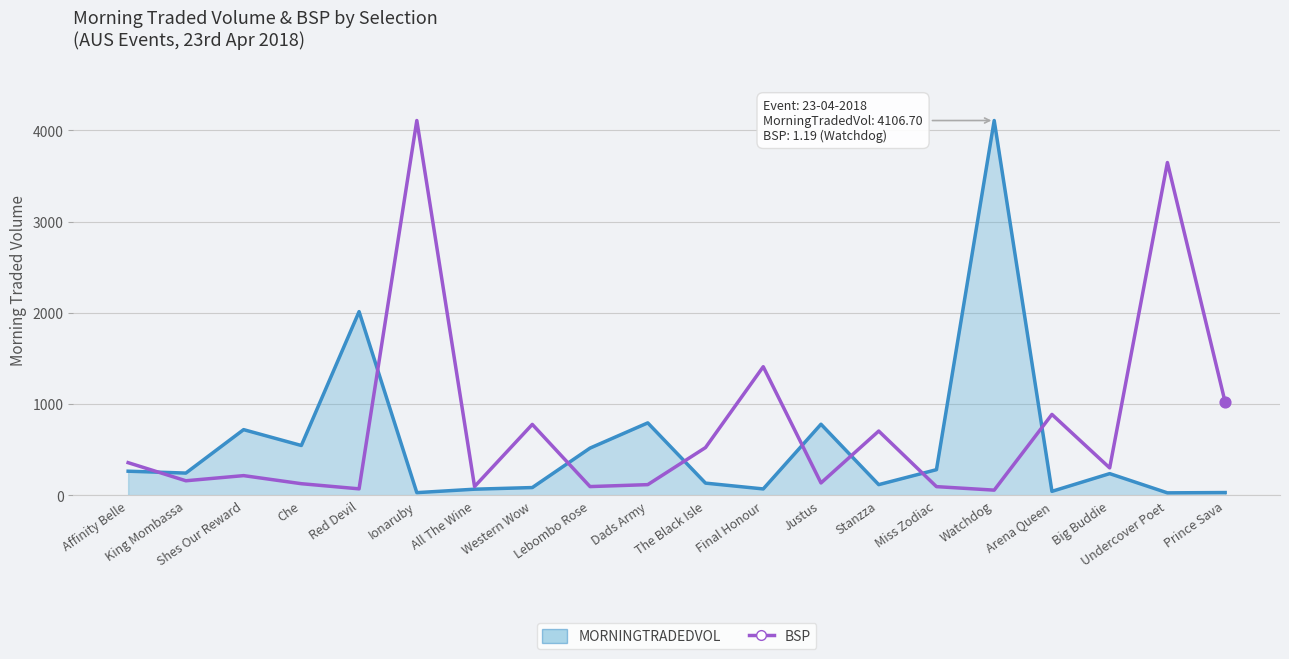

Which series changed the most between Shes Our Reward and Ionaruby?

BSP